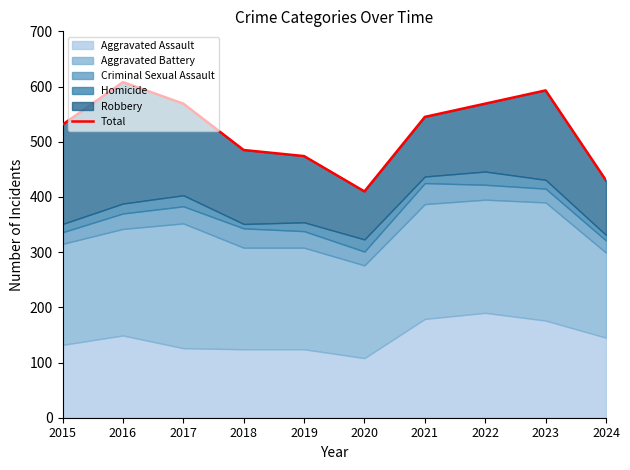

Reading left to right, transcribe all the data shown in this chart.

531	608	569	485	474	410	545	569	593	430